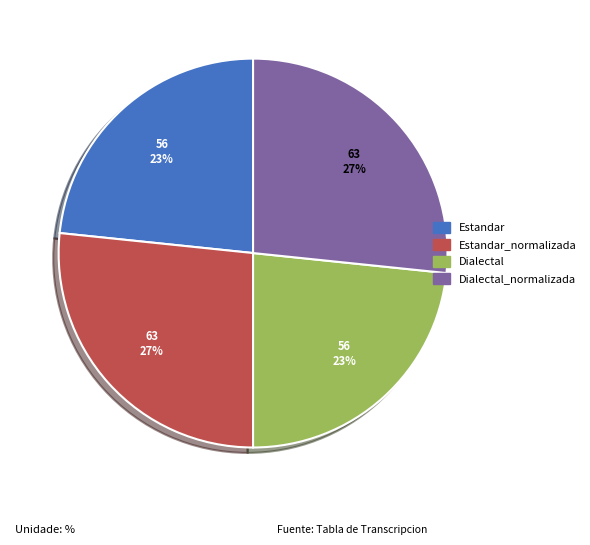

Which has a higher value, Estandar or Estandar_normalizada?

Estandar_normalizada